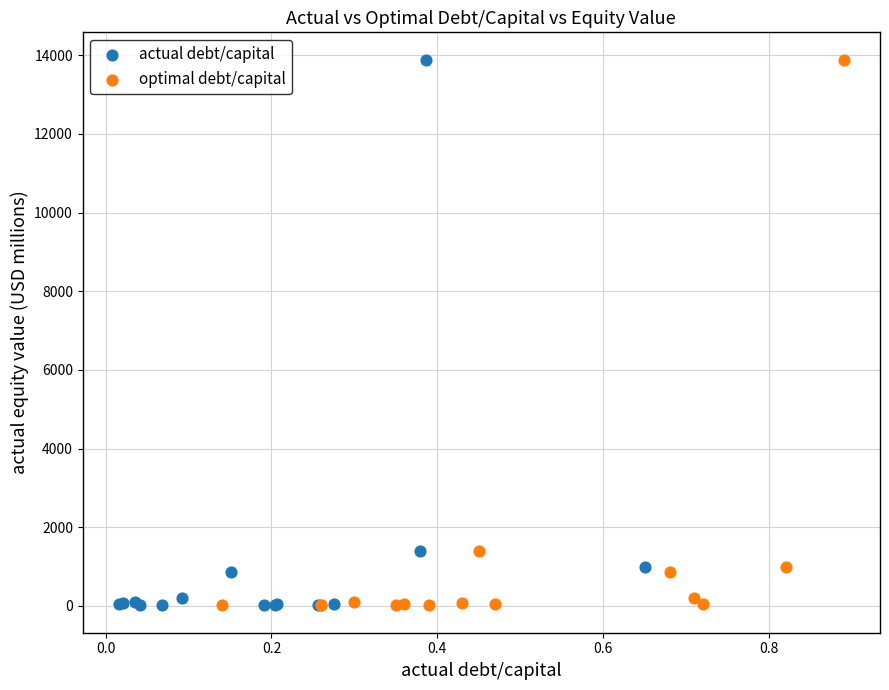

What are all the series names shown in the legend?

actual debt/capital, optimal debt/capital